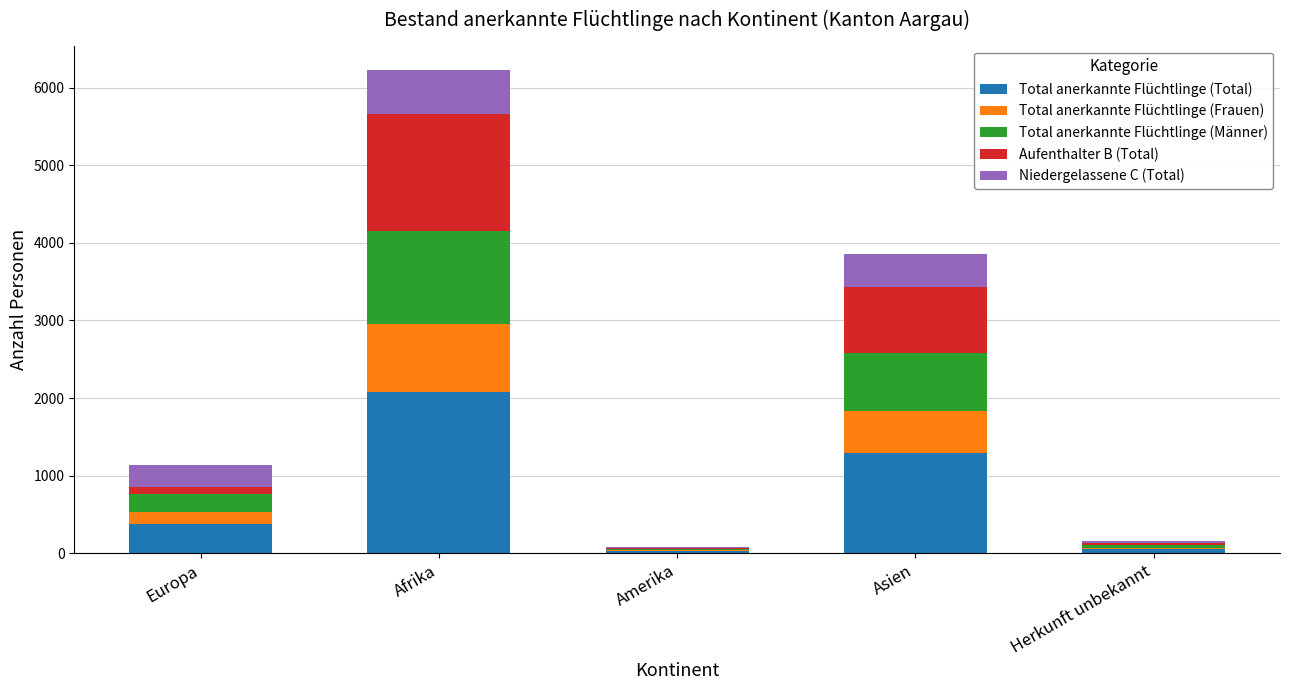

At which category is the sum across all series the highest?

Afrika